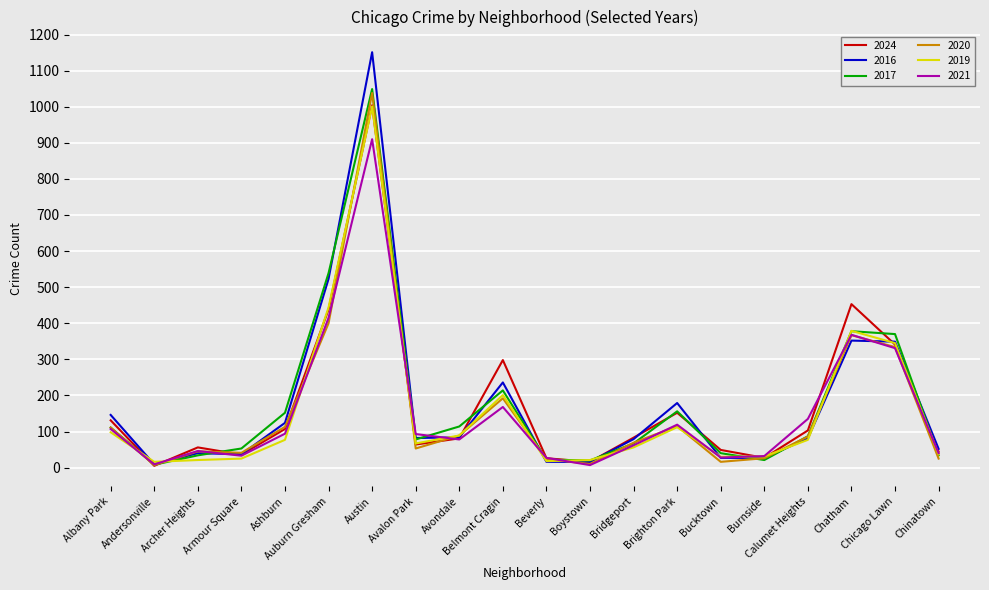

At which category is the sum across all series the highest?

Austin